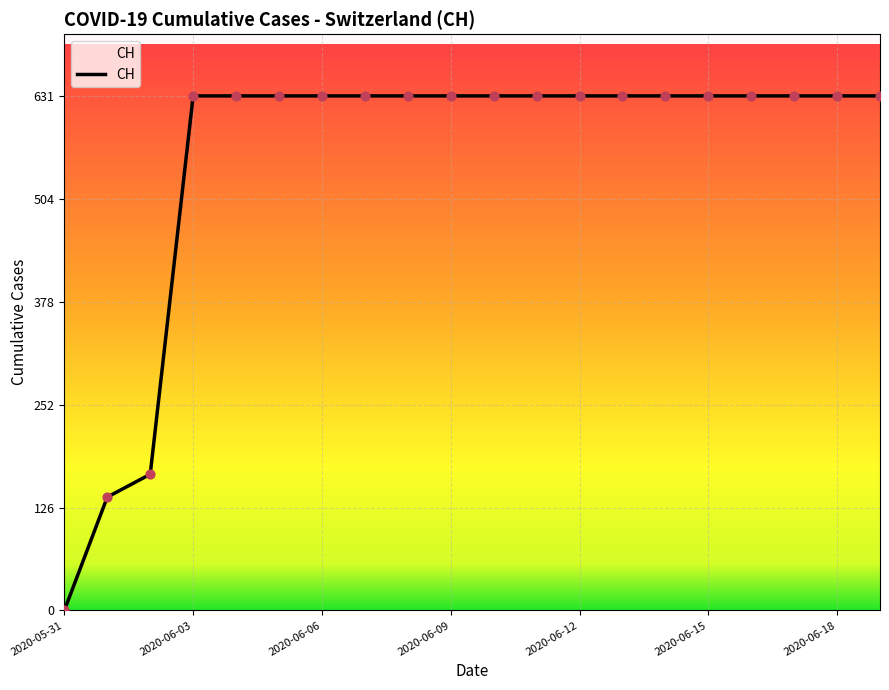

What is the greatest value displayed?

631